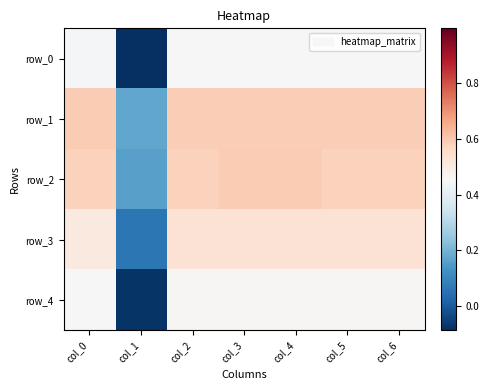

Rank the series at col_5 from lowest to highest value.

row_0, row_4, row_3, row_2, row_1